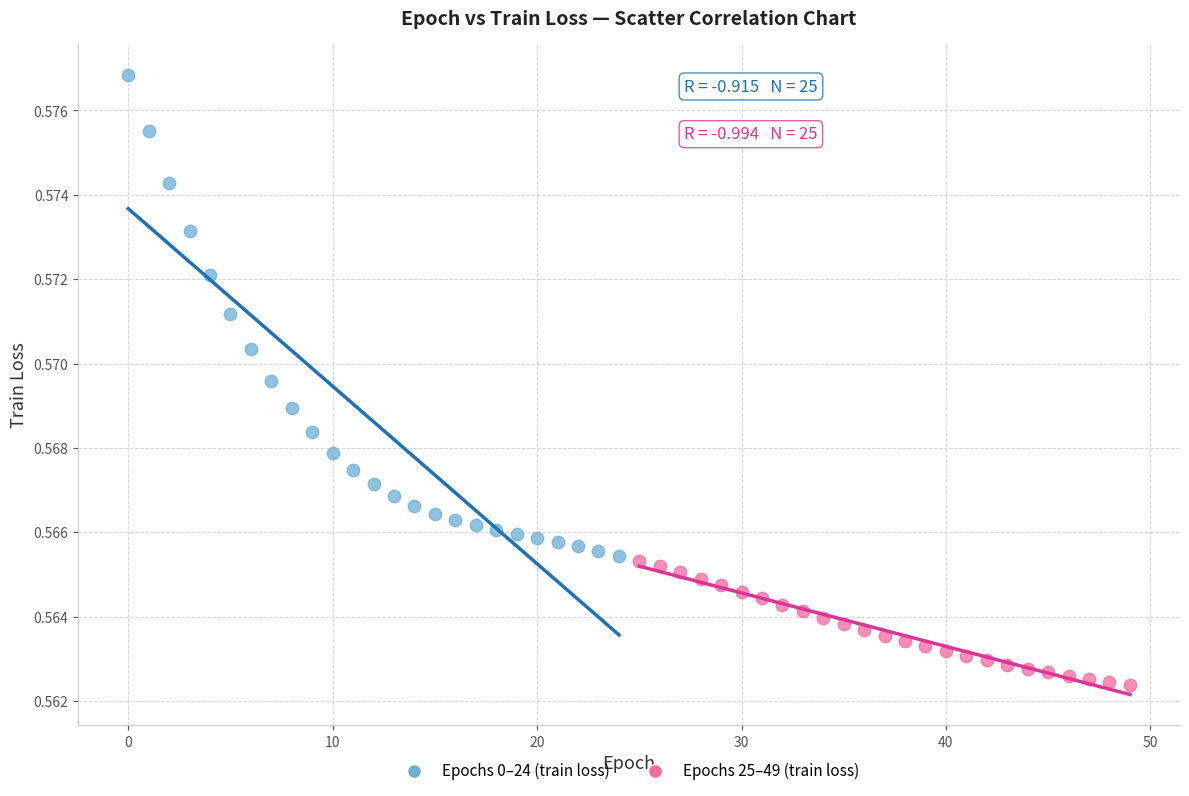

What are all the series names shown in the legend?

Epochs 0–24 (train loss), Epochs 25–49 (train loss)